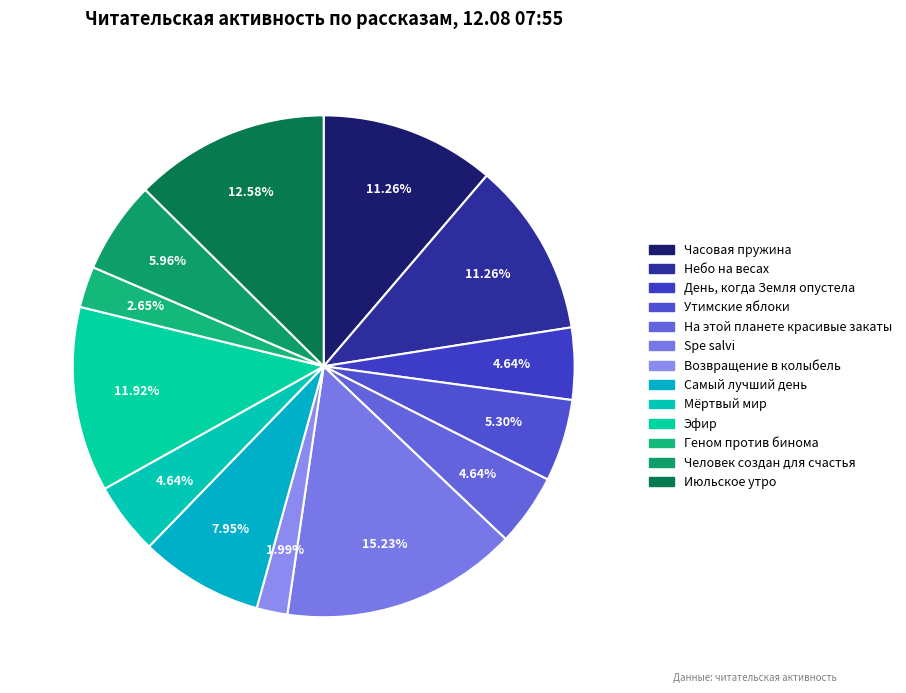

How many segments does this pie chart have?

13